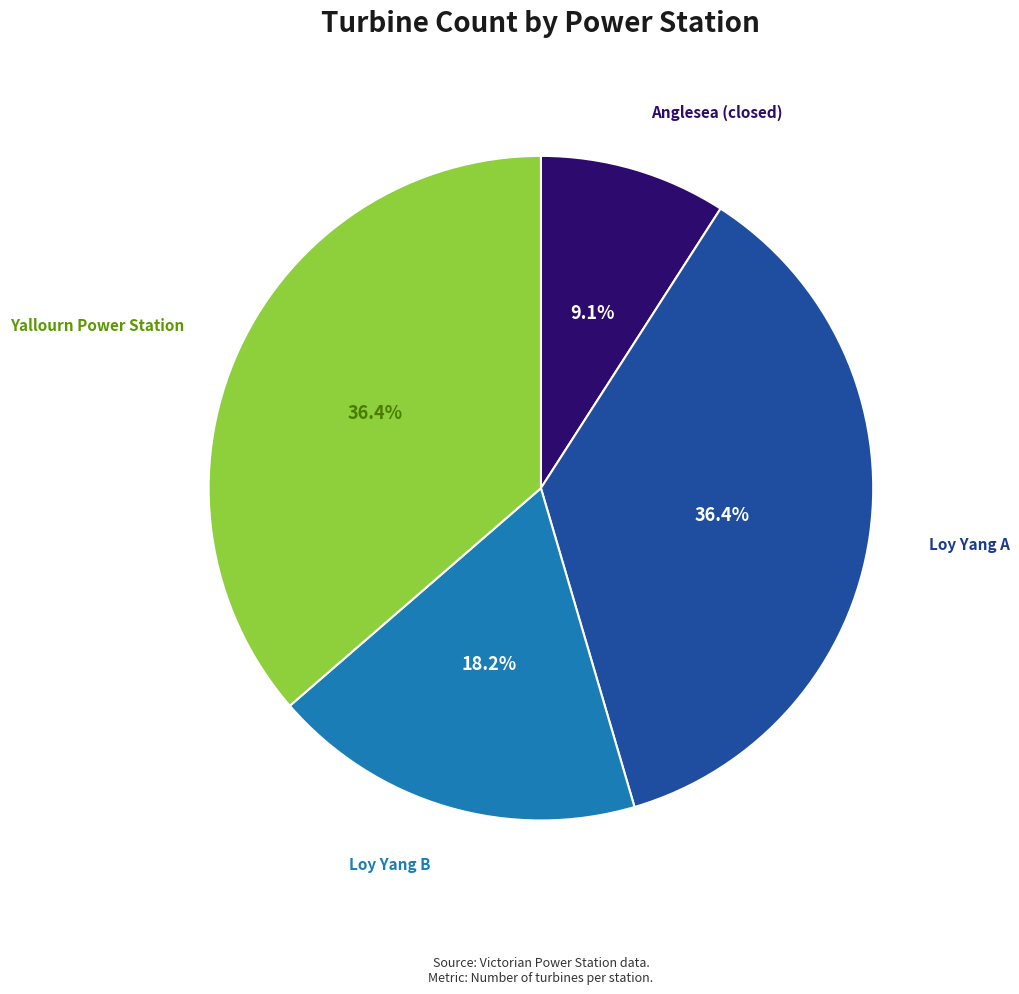

Which slice is the smallest?

Anglesea (closed)